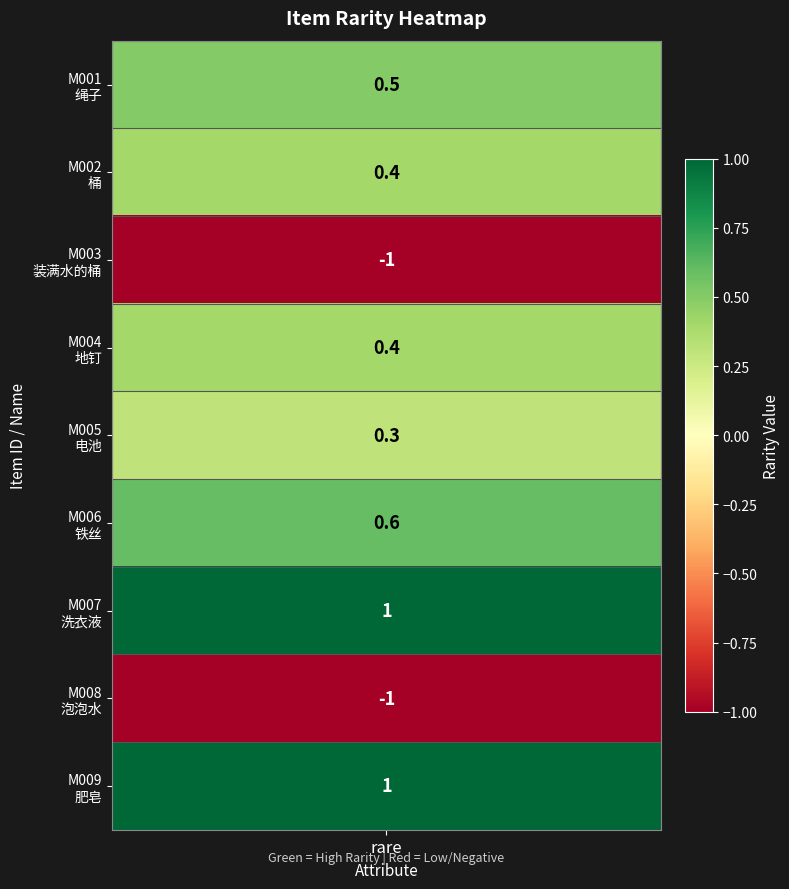

Where is the data nearest to the value 0?

4